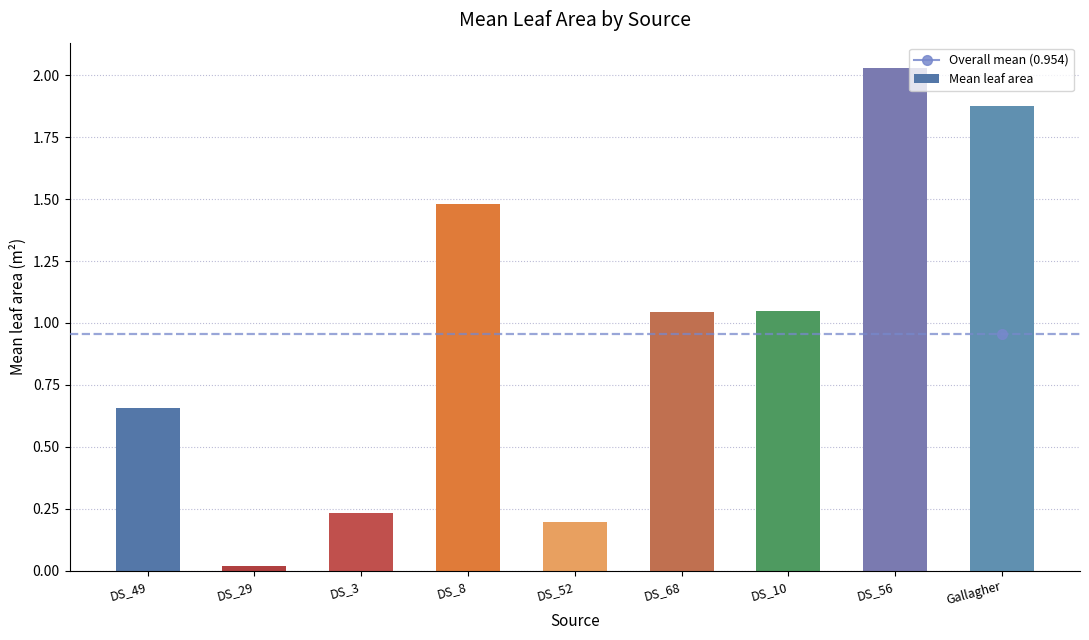

What is the label of the 7th bar from the right?

DS_3